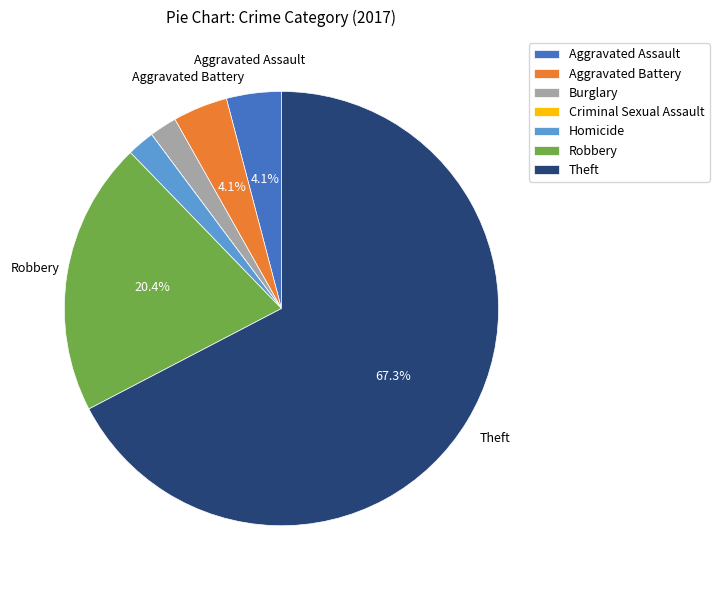

To the nearest percent, what percentage of the pie is Homicide?

2%